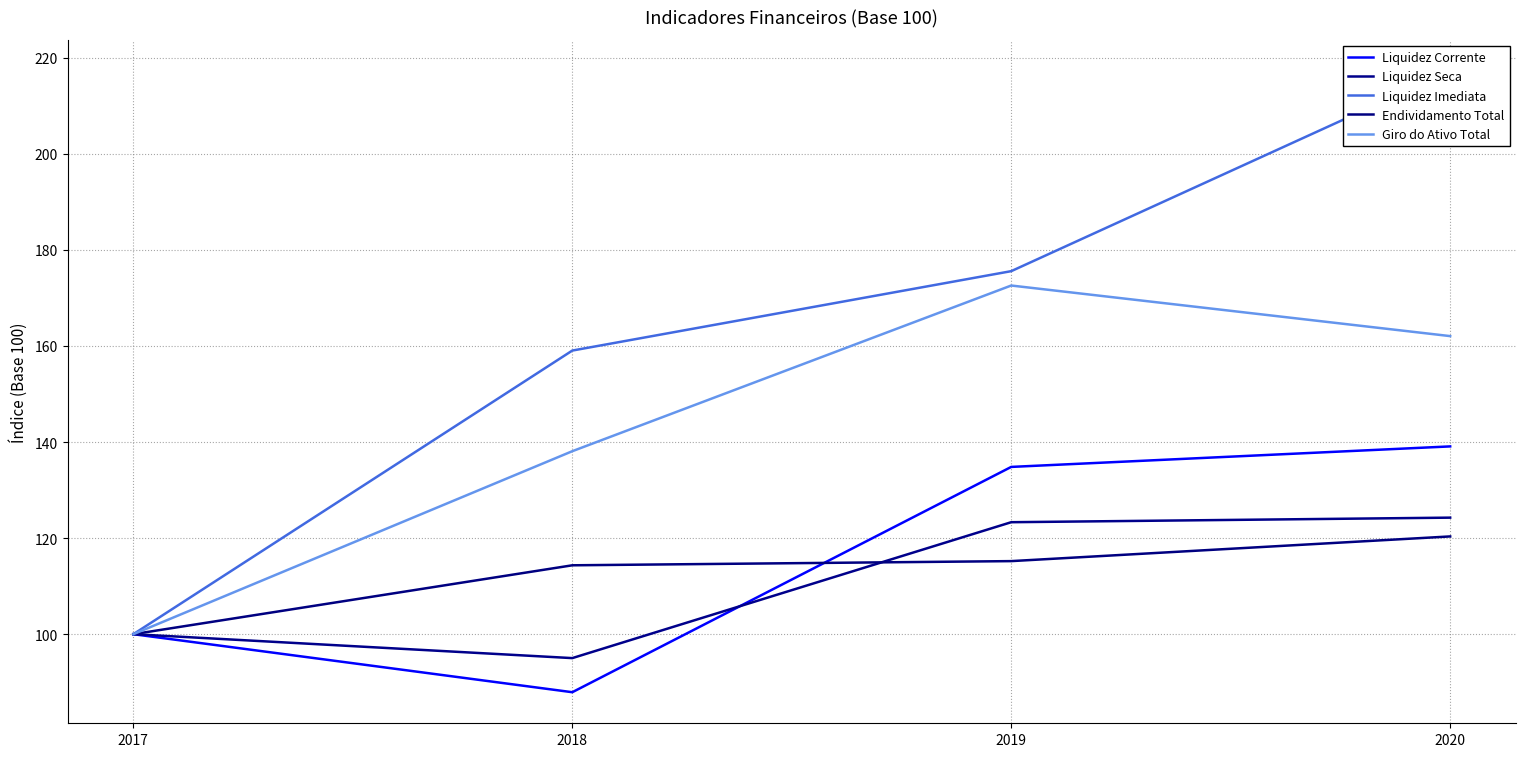

True or false: Endividamento Total and Giro do Ativo Total cross at least once.

False